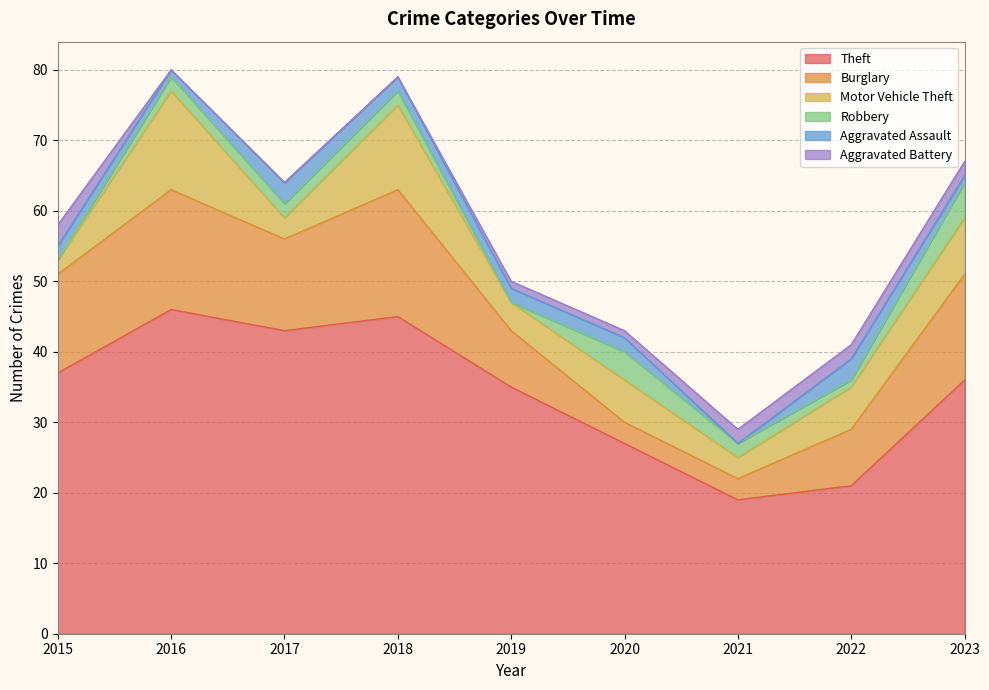

How many intersections are there between Robbery and Aggravated Battery?

4